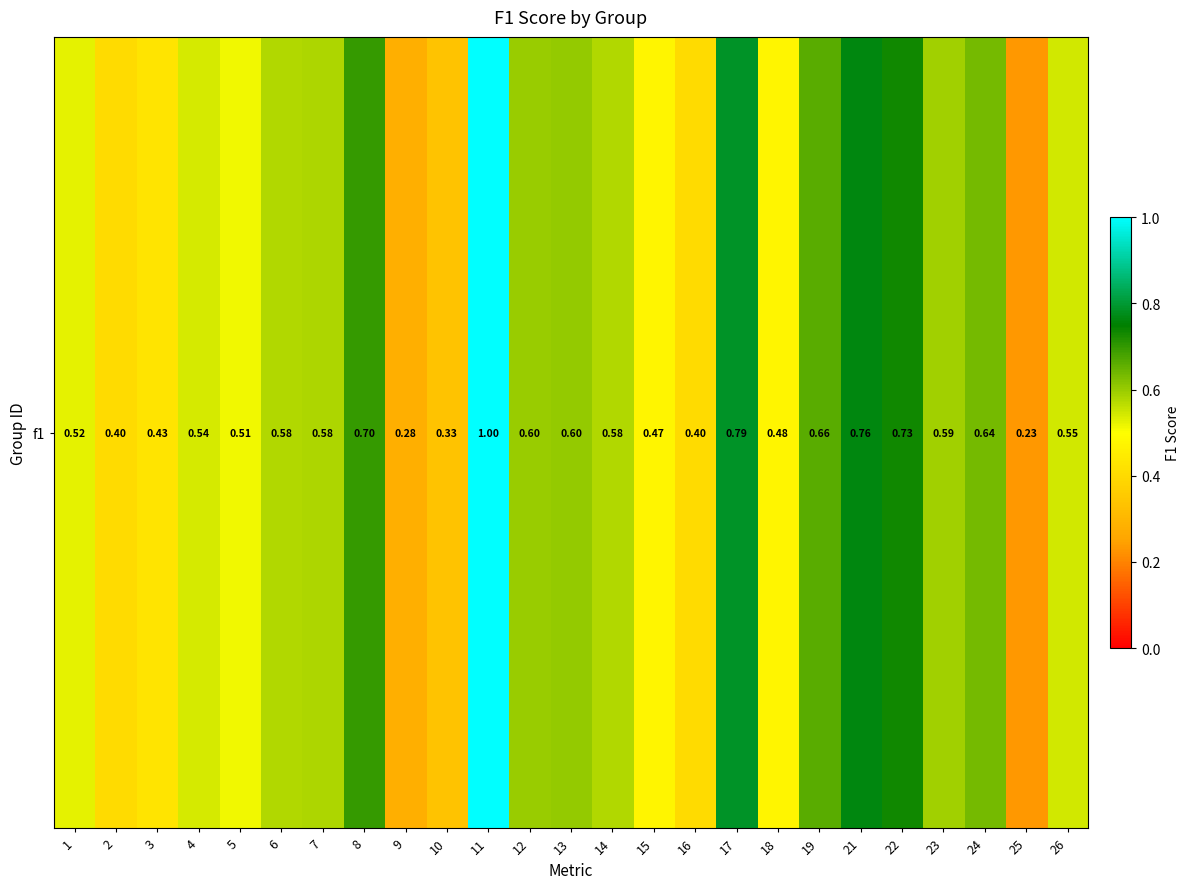

Where is the data nearest to the value 0?

25